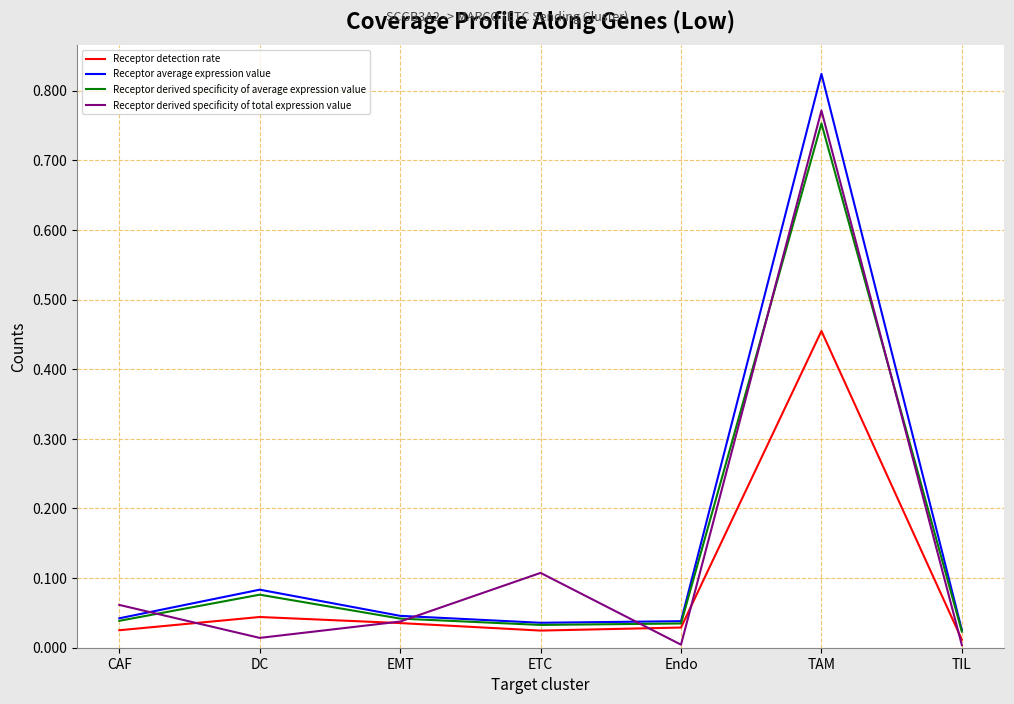

The Receptor derived specificity of average expression value series shows 0.0 at Endo. True or false?

True